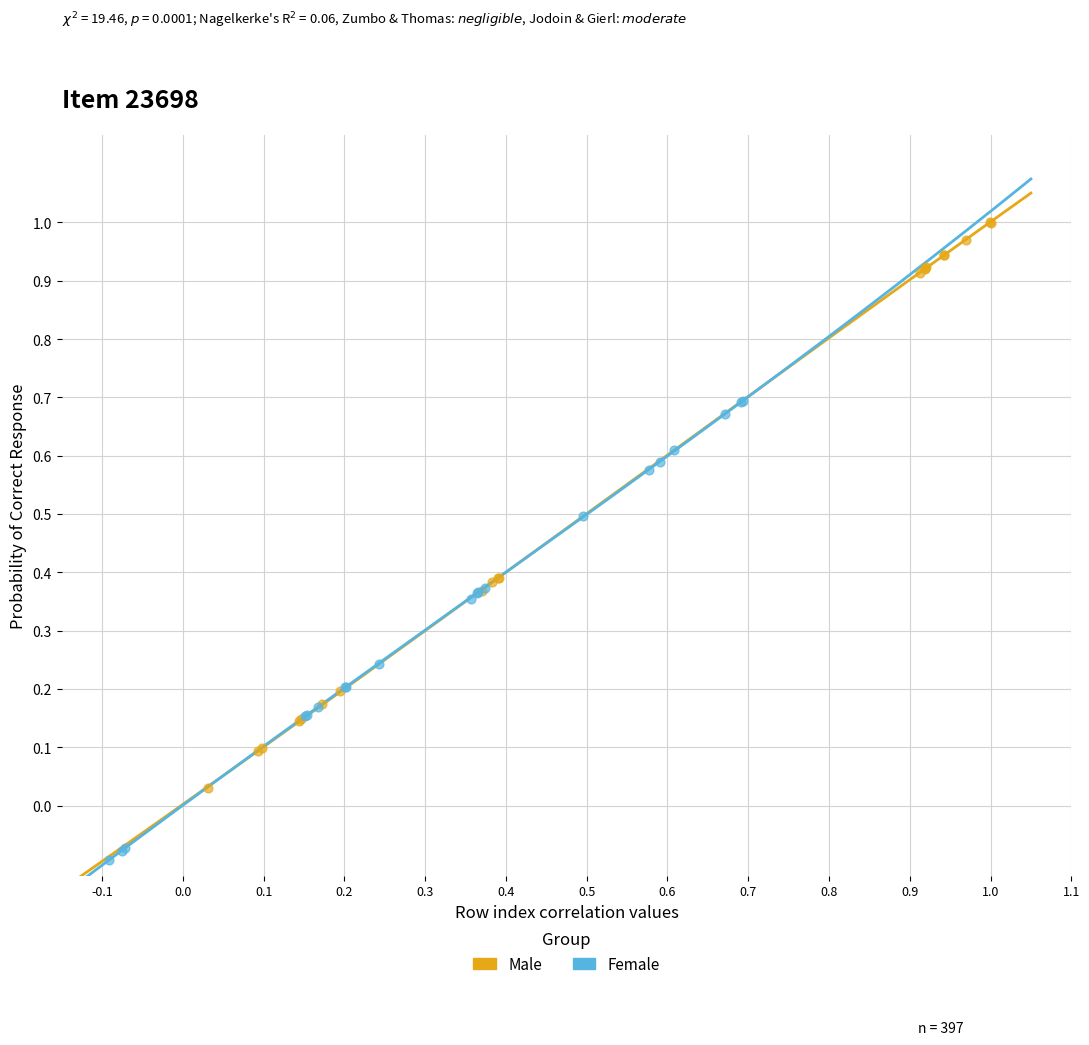

Which series reaches the minimum Y coordinate?

Female